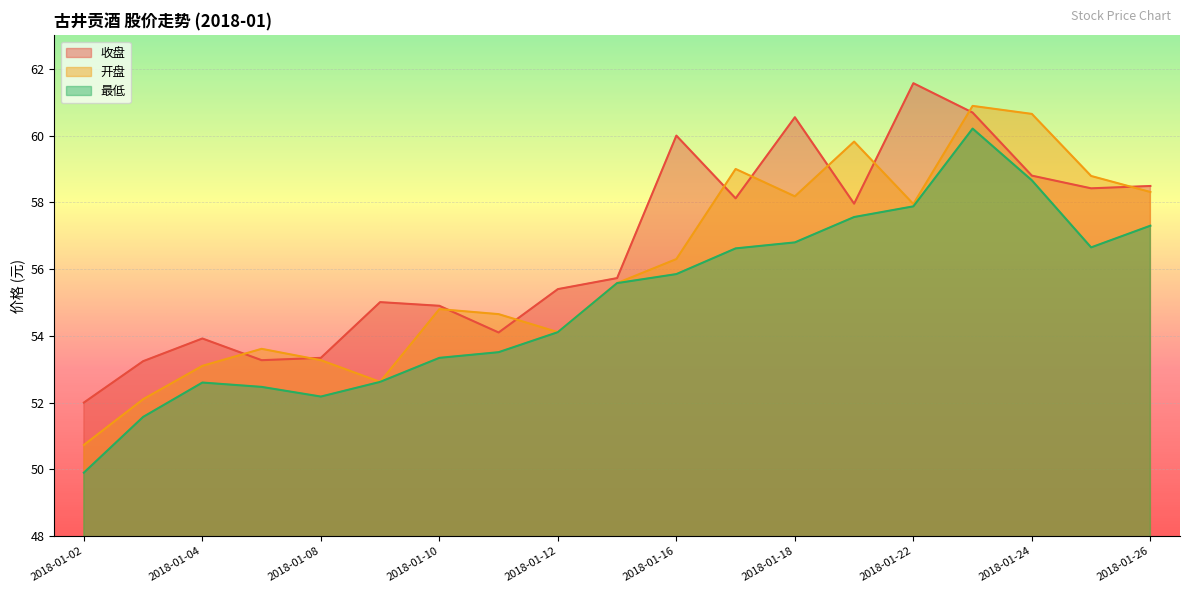

At which label is 收盘 closest to 56?

2018-01-15